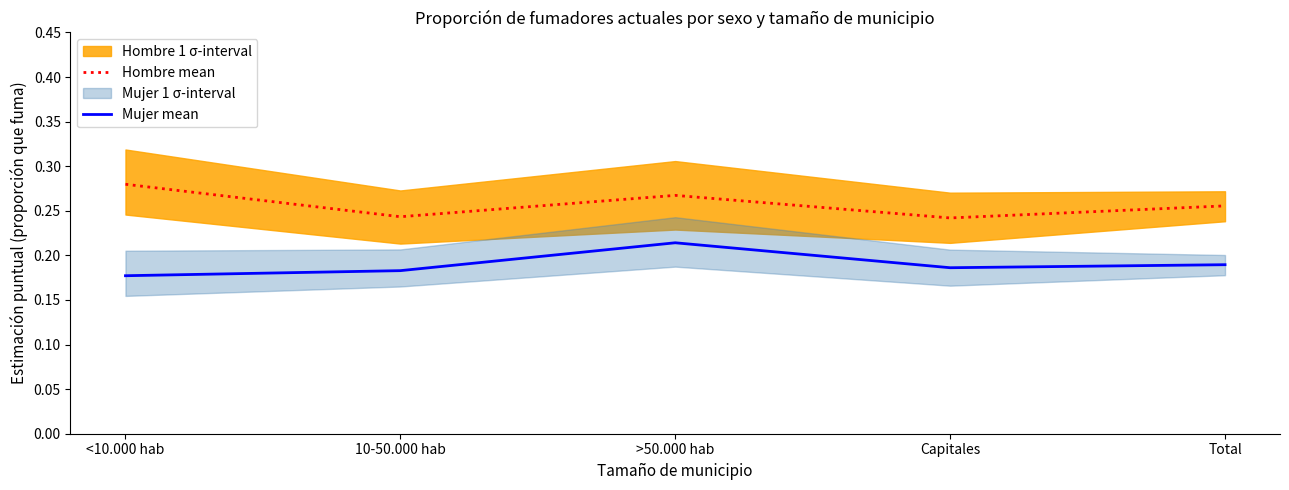

Rank the series by their average value, from lowest to highest.

Mujer mean, Hombre mean